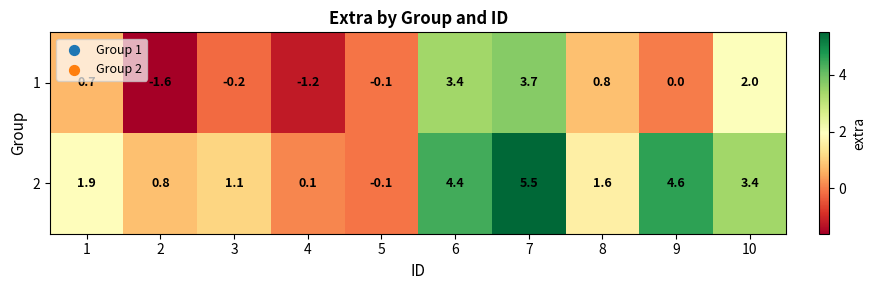

List the series in order of their overall mean, highest first.

2, 1